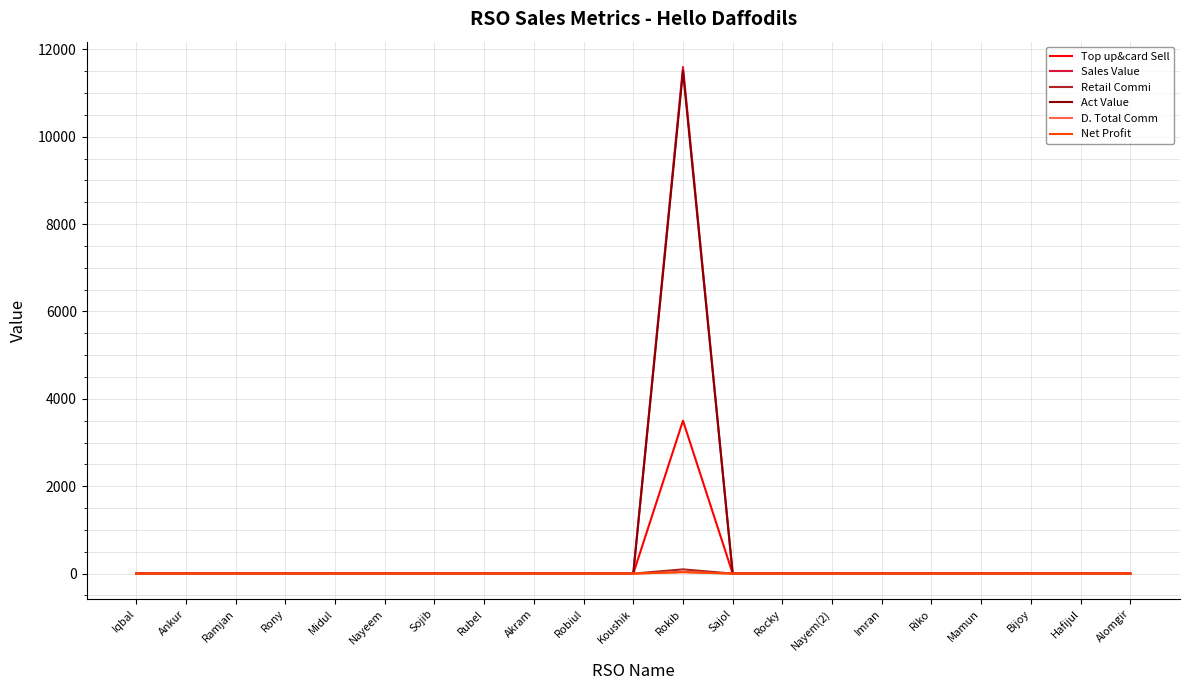

What is the label of the 6th point from the right?

Imran